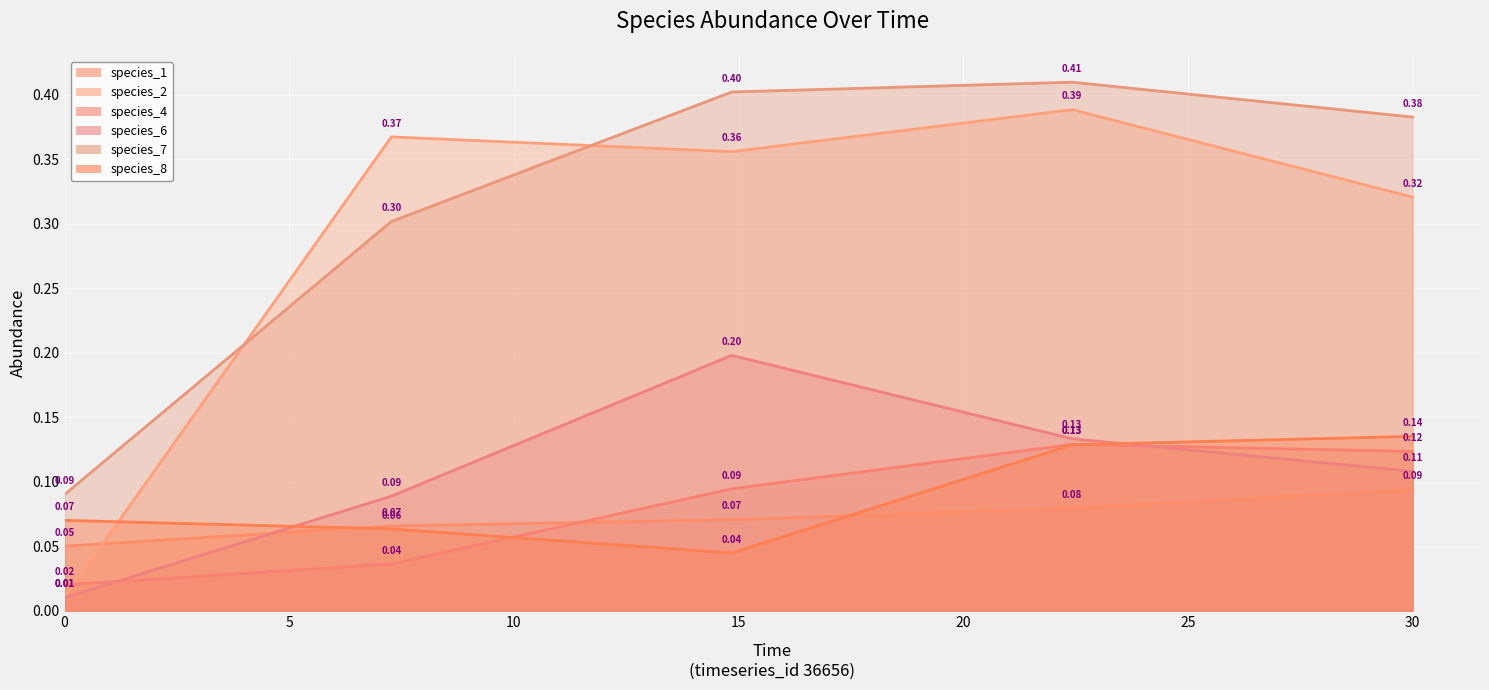

Reading left to right, transcribe all the data shown in this chart.

species_1: 0.0=0.1	7.272727272727273=0.1	14.84848484848485=0.1	22.424242424242426=0.1	30.0=0.1
species_2: 0.0=0.0	7.272727272727273=0.4	14.84848484848485=0.4	22.424242424242426=0.4	30.0=0.3
species_4: 0.0=0.0	7.272727272727273=0.0	14.84848484848485=0.1	22.424242424242426=0.1	30.0=0.1
species_6: 0.0=0.0	7.272727272727273=0.1	14.84848484848485=0.2	22.424242424242426=0.1	30.0=0.1
species_7: 0.0=0.1	7.272727272727273=0.3	14.84848484848485=0.4	22.424242424242426=0.4	30.0=0.4
species_8: 0.0=0.1	7.272727272727273=0.1	14.84848484848485=0.0	22.424242424242426=0.1	30.0=0.1